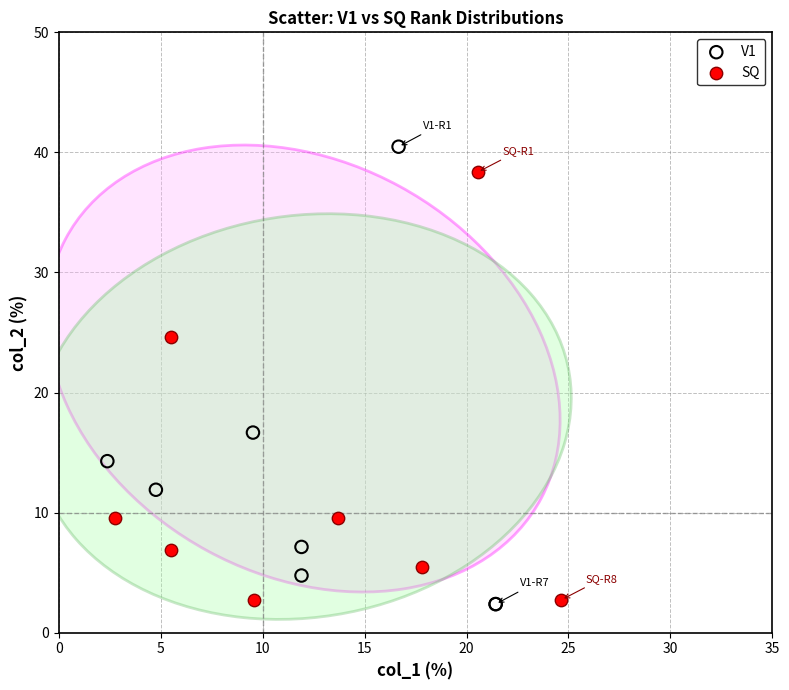

What are all the series names shown in the legend?

V1, SQ